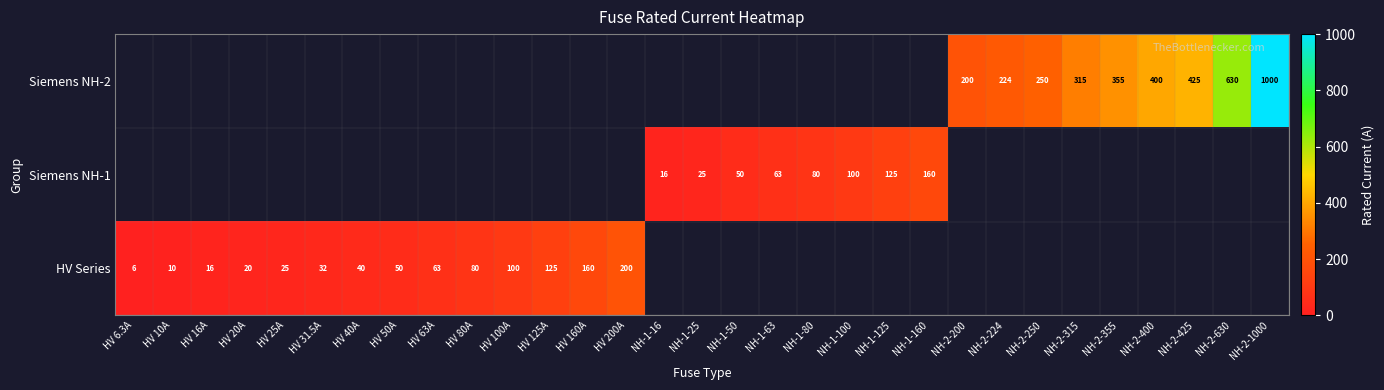

True or false: Siemens NH-1 has a value of 3.5 at NH-1-16.

False